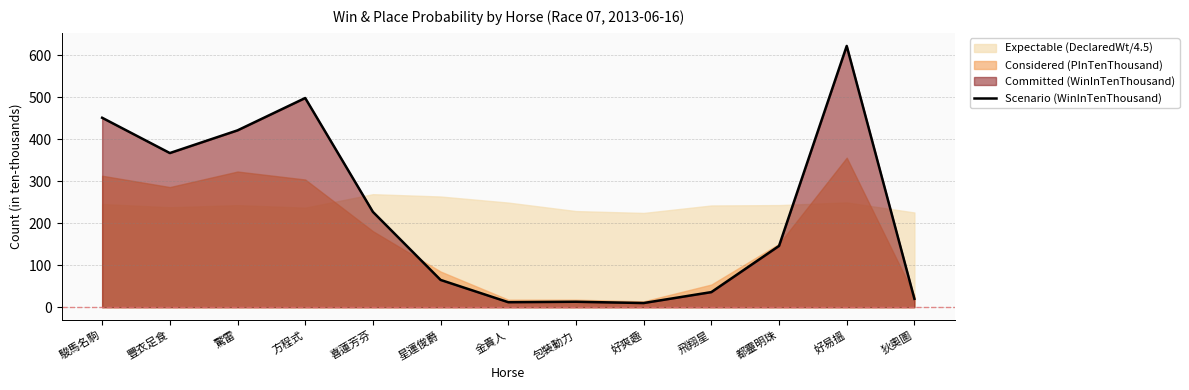

What is the difference between the maximum and minimum values?

612